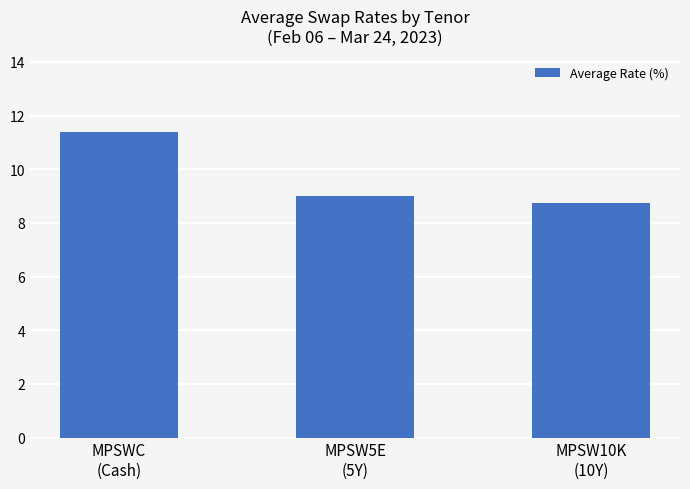

True or false: the data shows 14.6 at MPSW10K
(10Y).

False